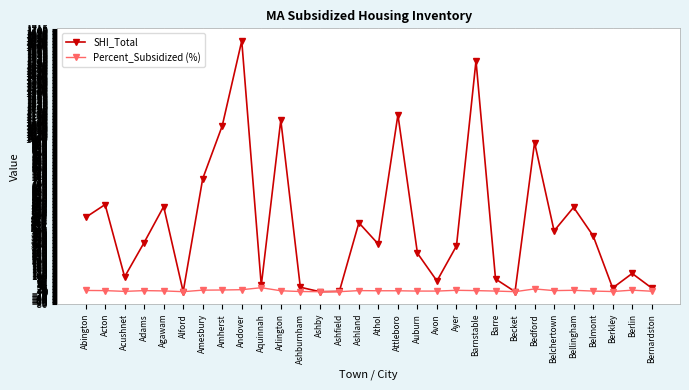

How many lines are shown in the chart?

2